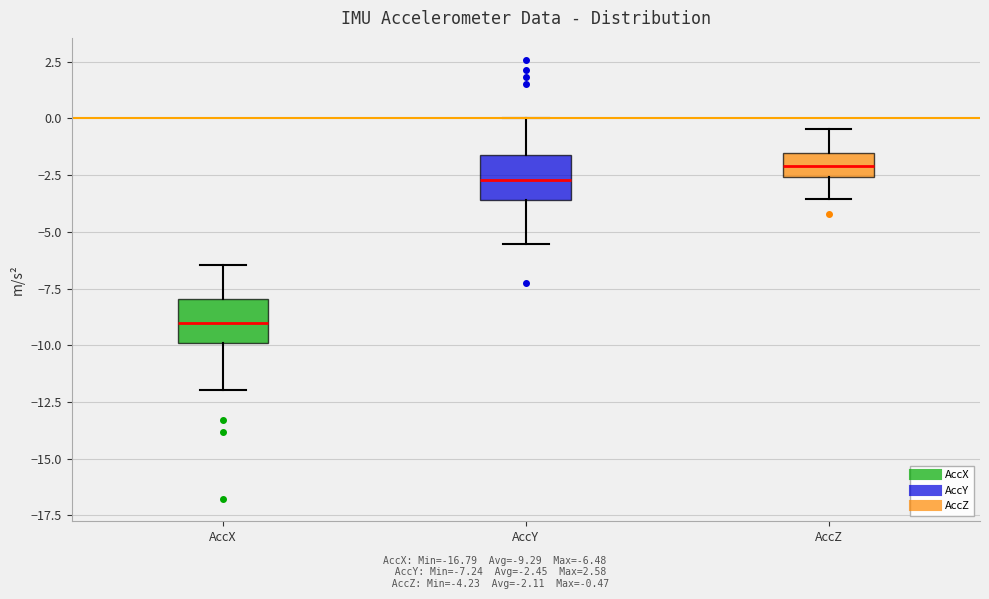

Reading left to right, read every box against the y-axis: the position of its median line, the range the box covers, and the ends of its whiskers. The values are not printed on the chart, so give them approximately, as read against the axis.

AccX: median -9.0, box -10.0 to -8.0, whiskers -12.0 to -6.5
AccY: median -2.5, box -3.5 to -1.5, whiskers -5.5 to 0.0
AccZ: median -2.0, box -2.5 to -1.5, whiskers -3.5 to -0.5